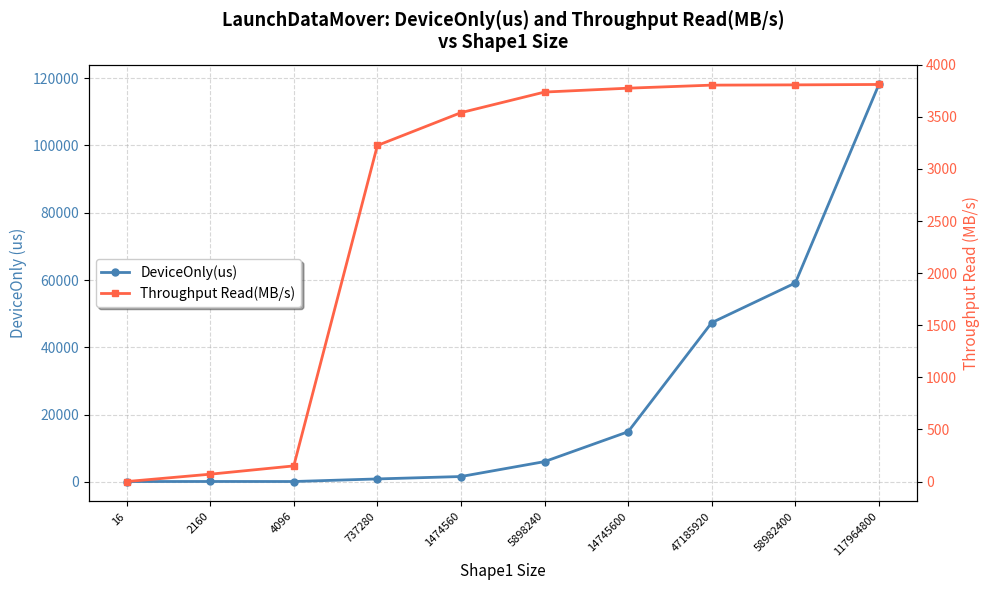

The DeviceOnly(us) series shows 36.0 at 16. True or false?

False